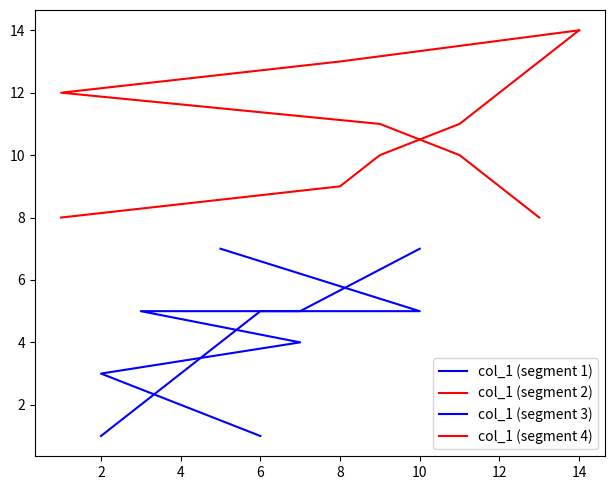

What is the difference between the col_1 (segment 4) values at 0 and 8?

4